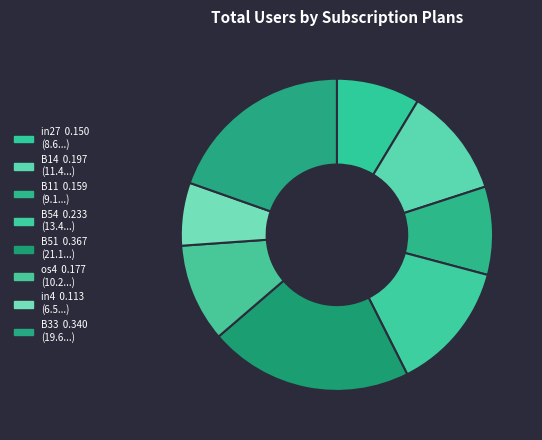

How many slices are in this pie chart?

8